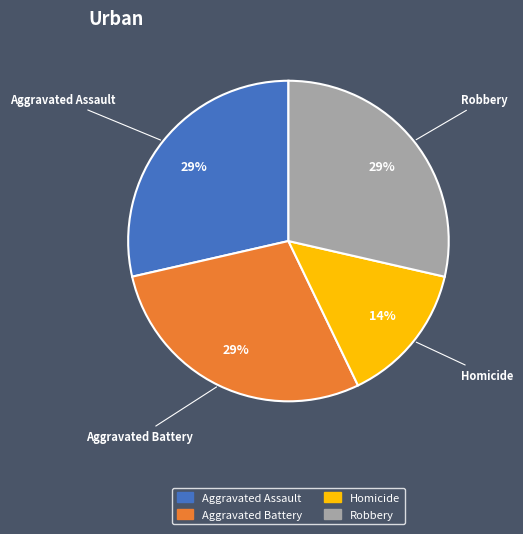

To the nearest percent, what portion does Homicide represent?

14%